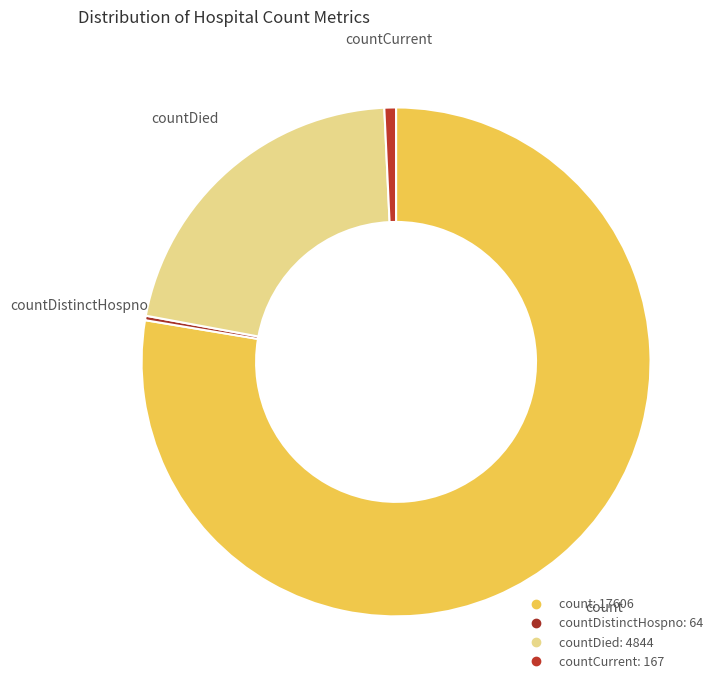

How many slices are in this pie chart?

4